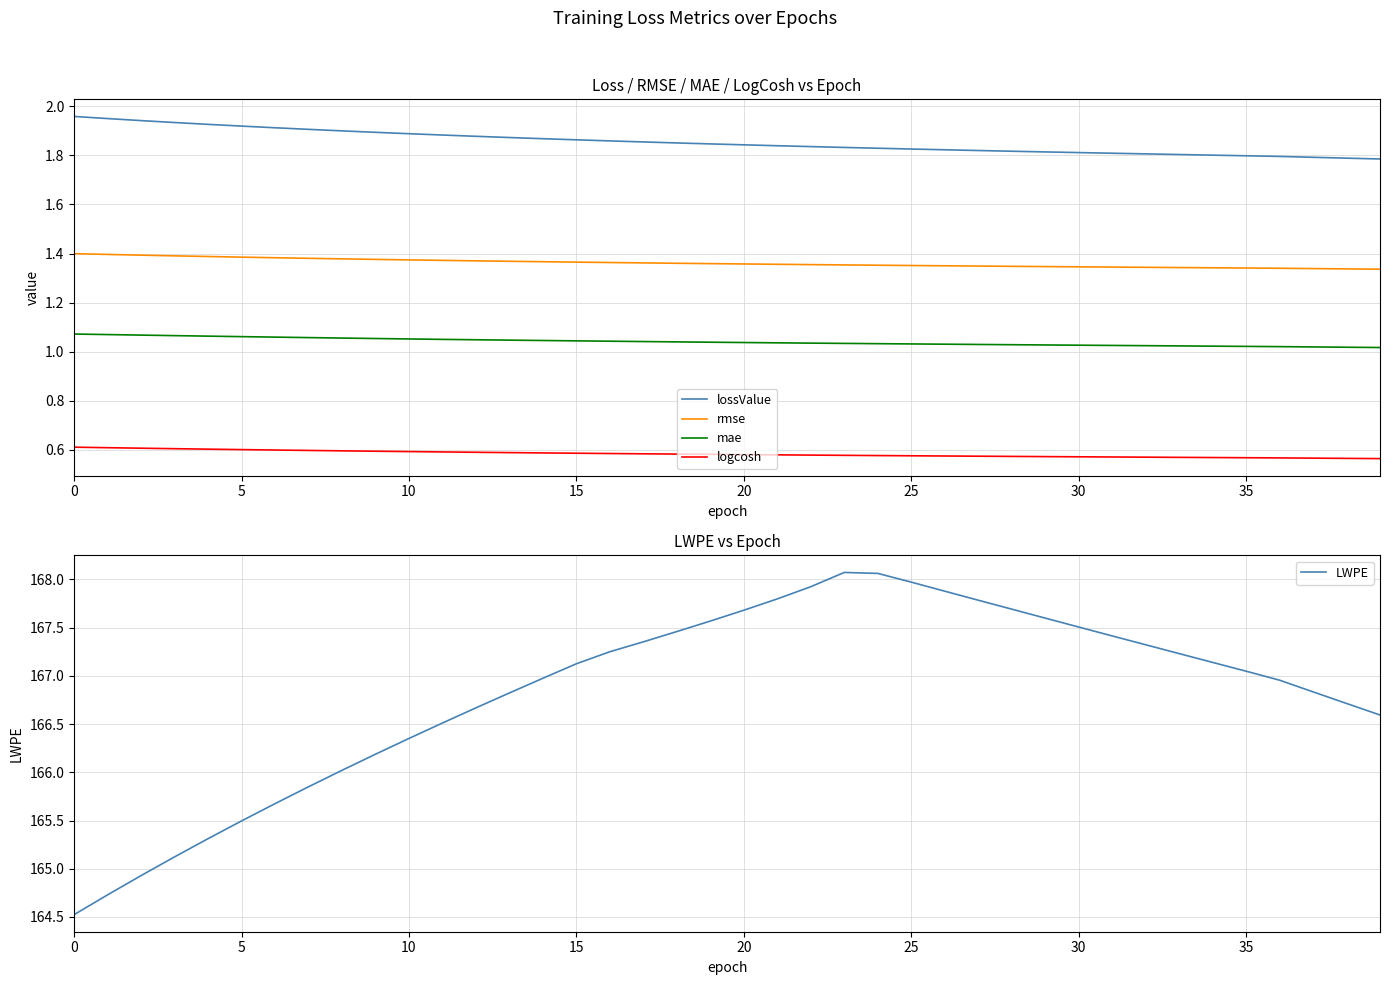

Does the chart have visible grid lines?

Yes